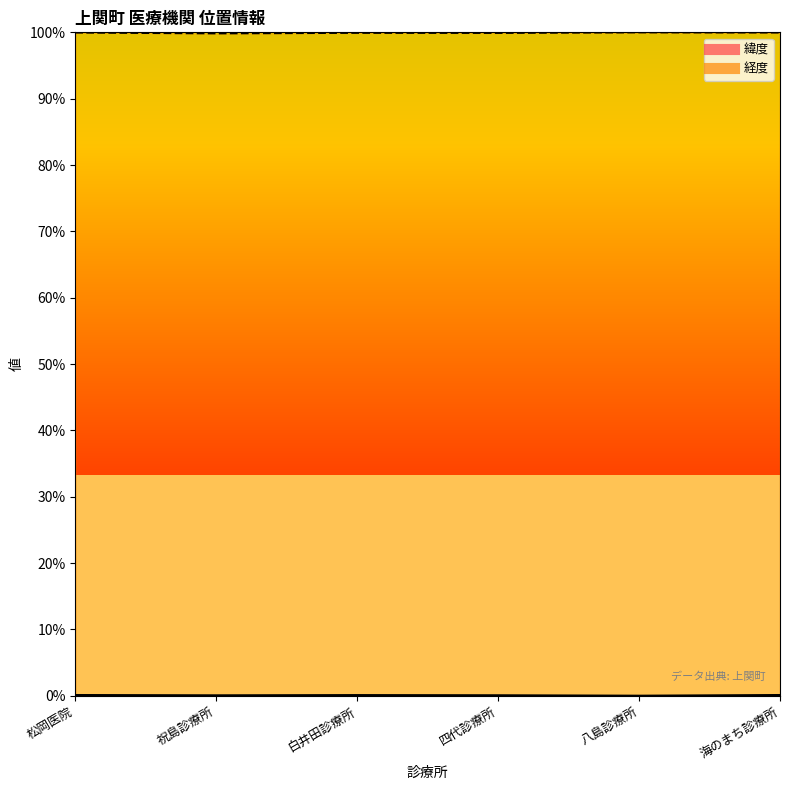

How many distinct data groups are displayed?

2